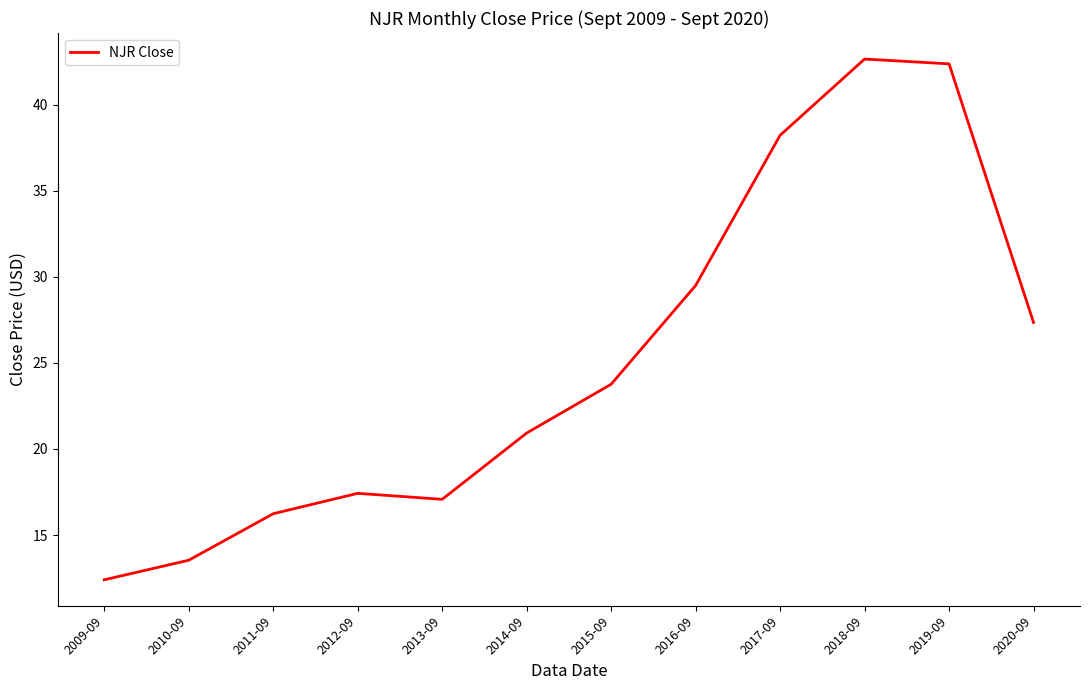

List the labels in order of value, largest first.

2018-09, 2019-09, 2017-09, 2016-09, 2020-09, 2015-09, 2014-09, 2012-09, 2013-09, 2011-09, 2010-09, 2009-09